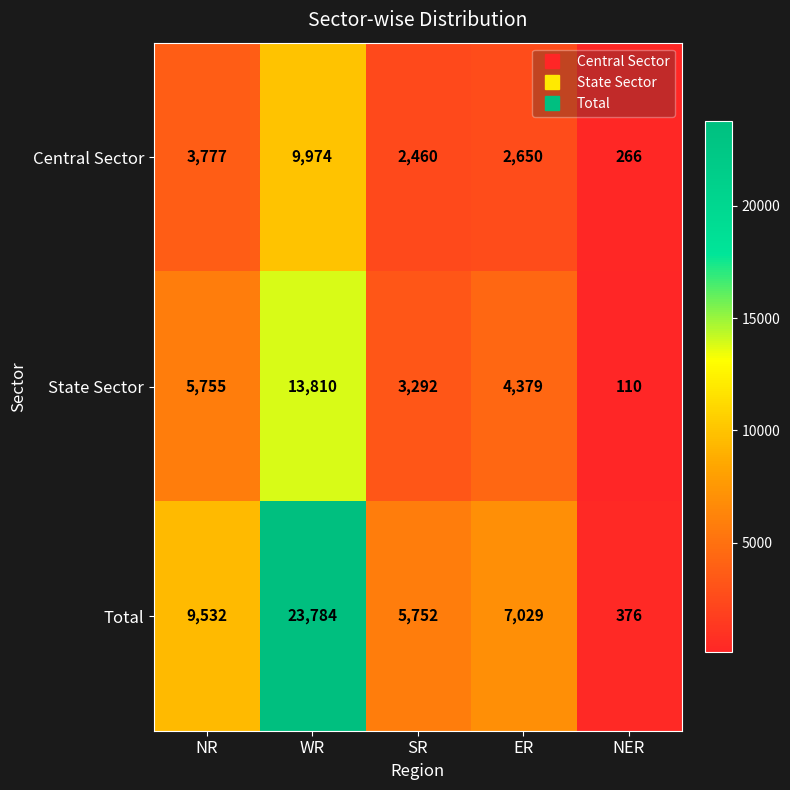

How many distinct data groups are displayed?

3